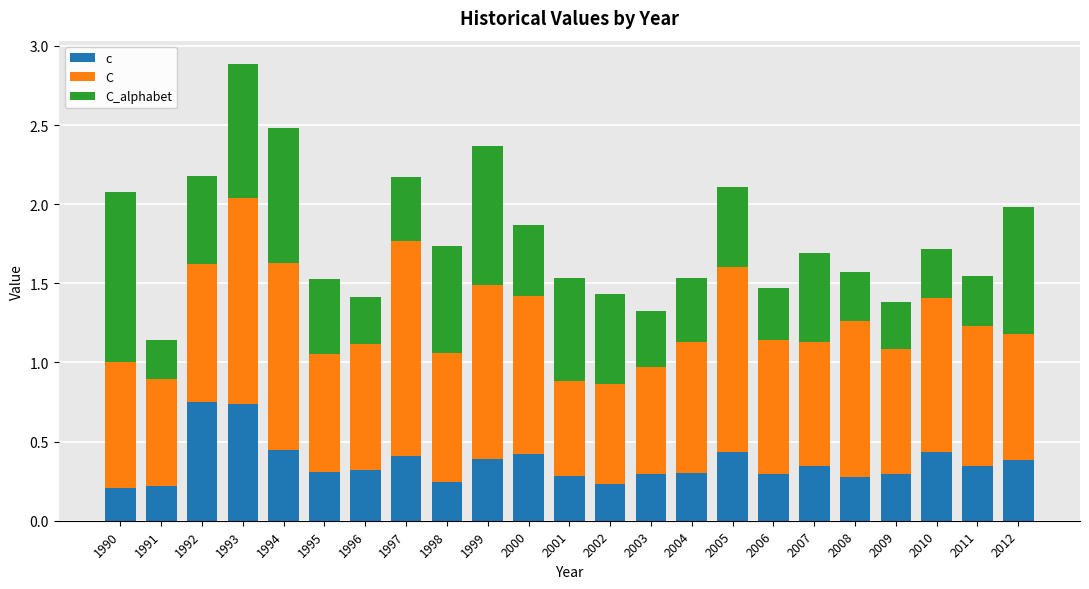

What is the difference between the maximum and minimum values in the c series?

0.5